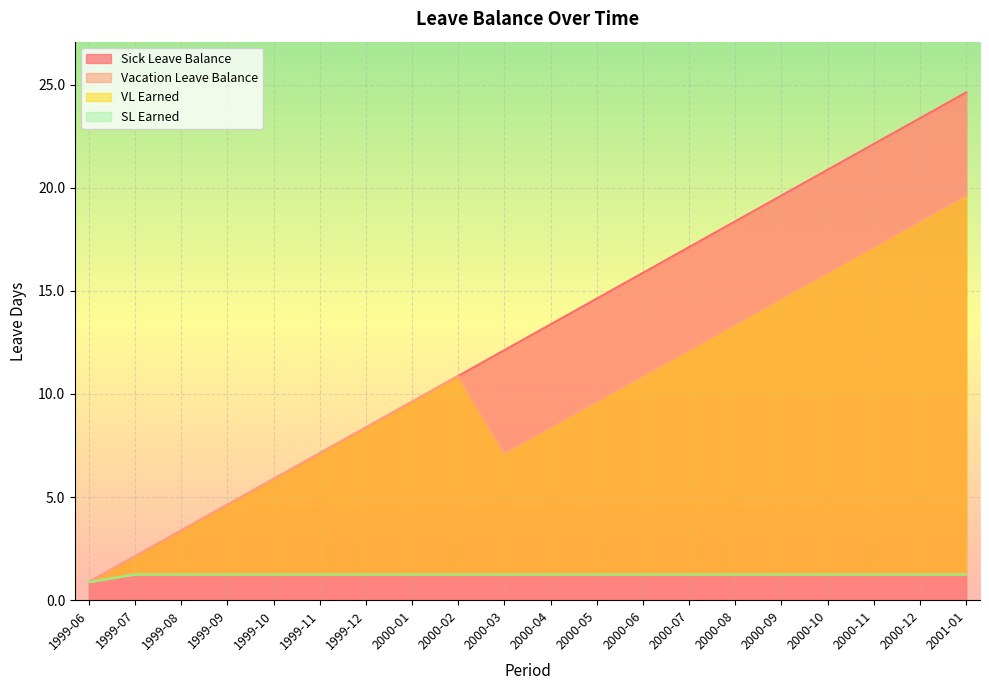

At which label is SL Earned closest to 1?

1999-06